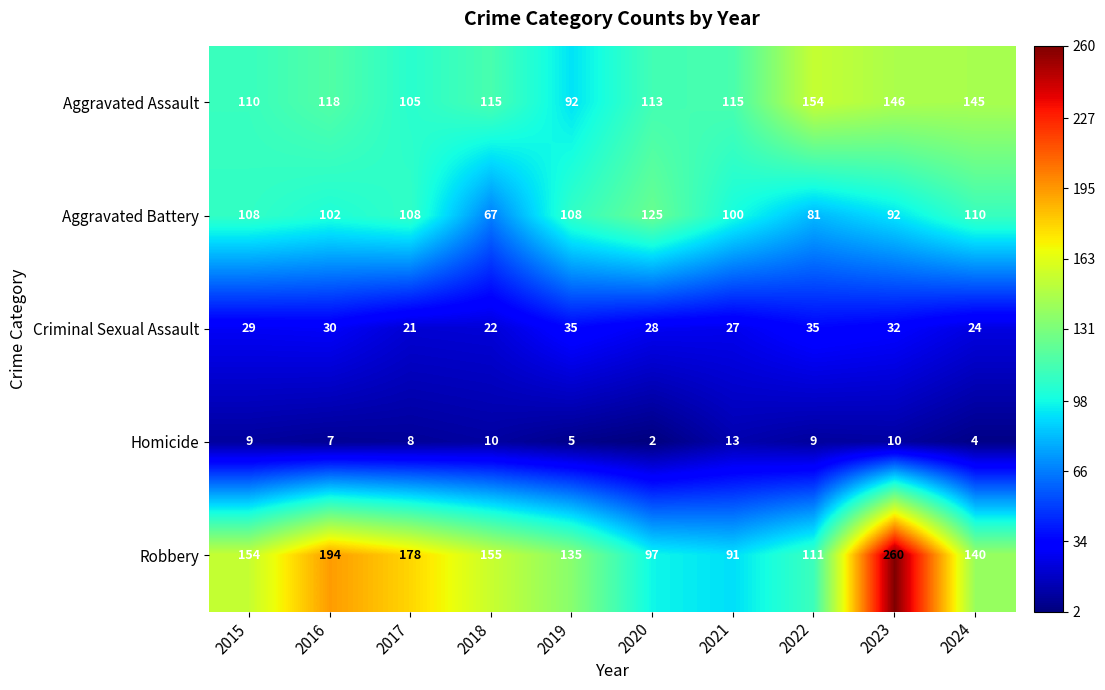

What is the difference between the highest and lowest values at 2017?

170